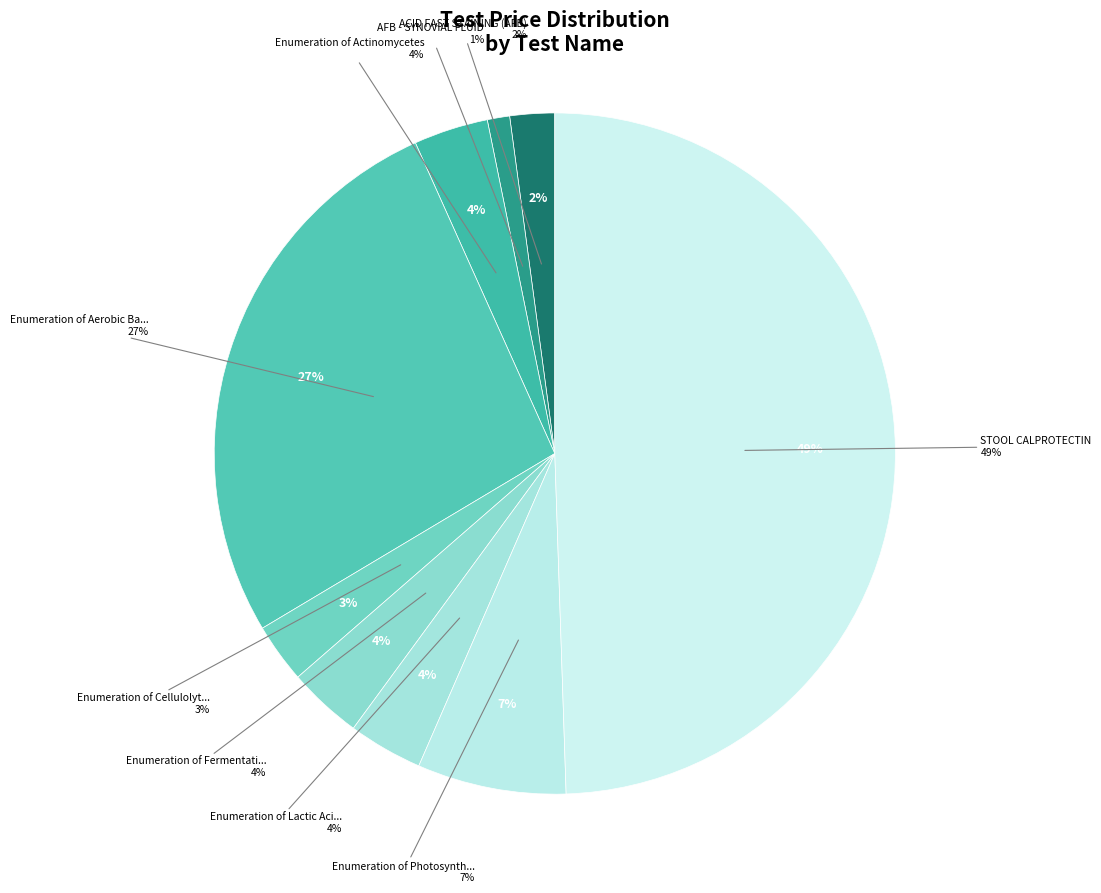

Does AFB - SYNOVIAL FLUID represent more than half of the total?

No